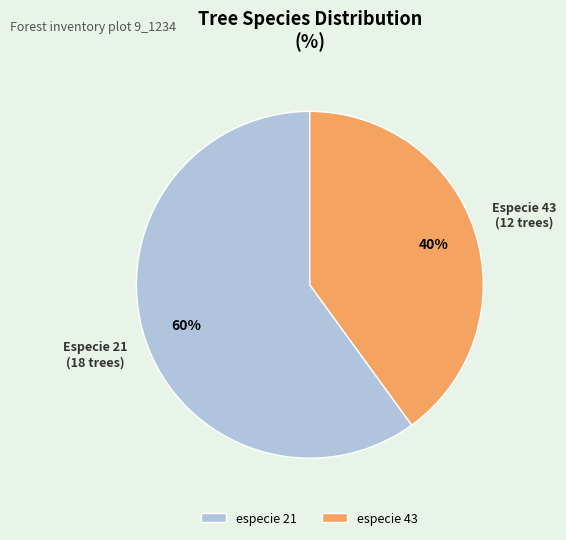

Which category has the biggest portion of the pie?

especie 21